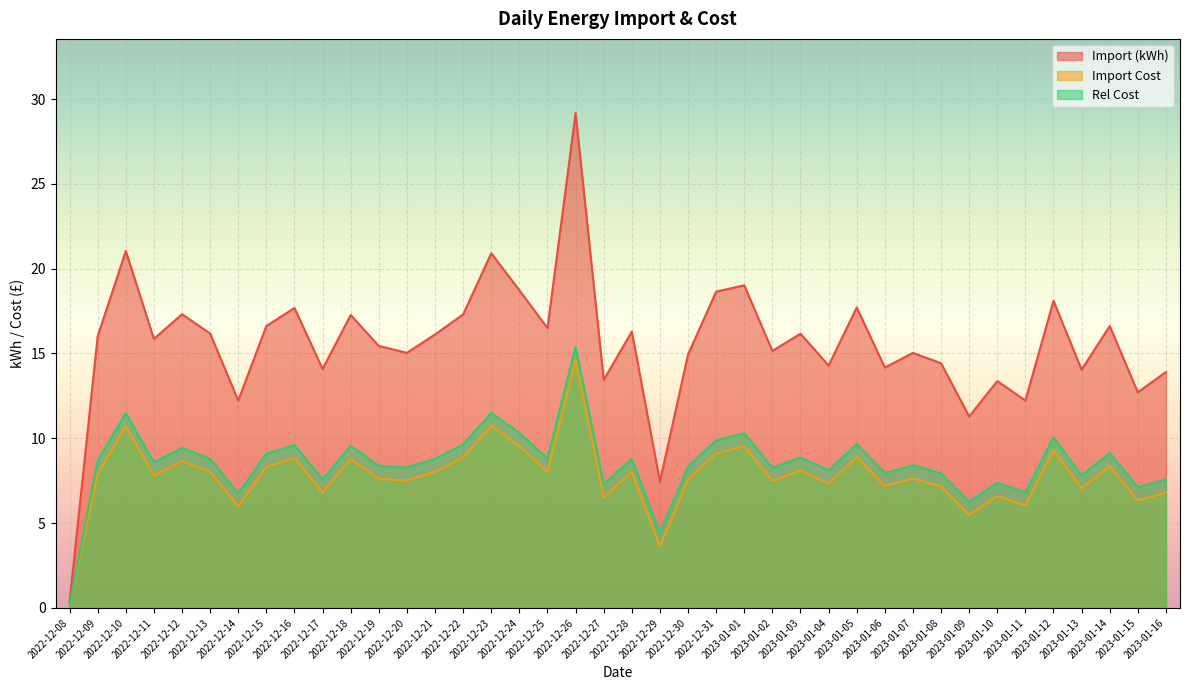

Rank the series at 2023-01-08 from lowest to highest value.

Import Cost, Rel Cost, Import (kWh)